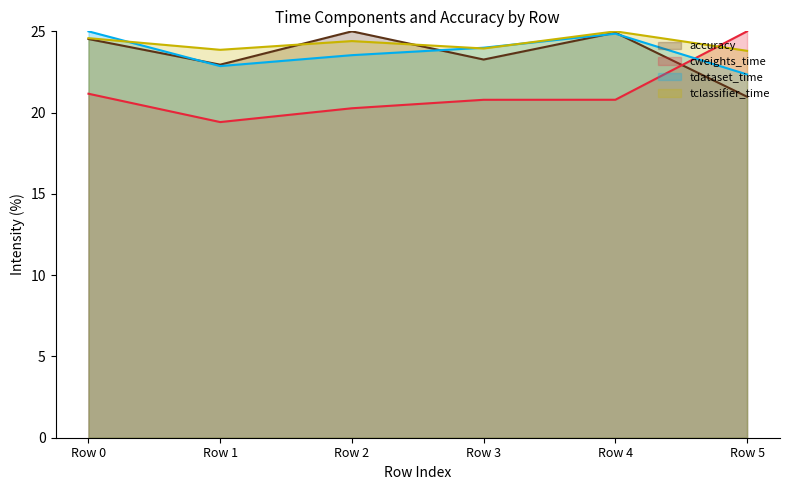

Reading left to right, what are all the values shown in this chart?

accuracy: 24.5	22.9	25.0	23.3	24.9	21.0
cweights_time: 21.2	19.4	20.3	20.8	20.8	25.0
tdataset_time: 25.0	22.9	23.5	24.0	24.9	22.3
tclassifier_time: 24.6	23.9	24.4	23.9	25.0	23.8